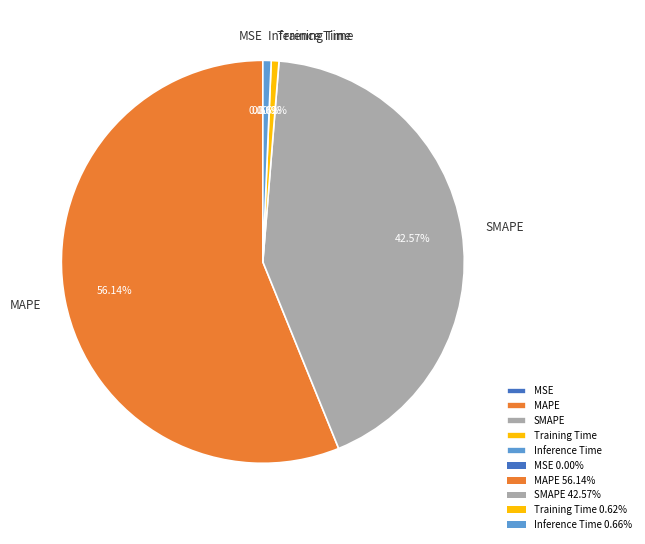

Combined, do Training Time and SMAPE account for over 50%?

No